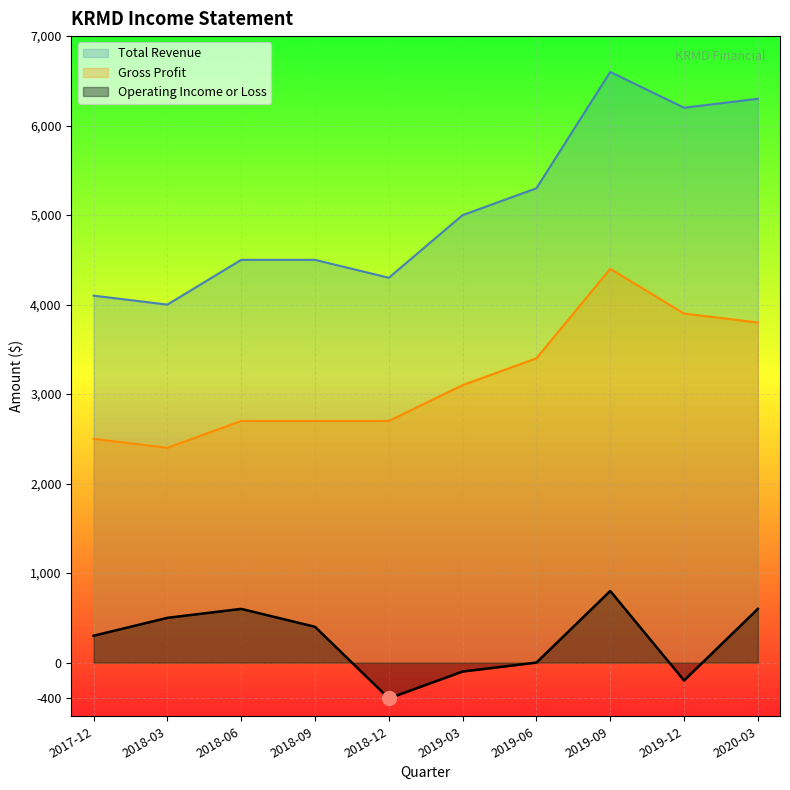

How many interior local valleys does the Operating Income or Loss series have?

2